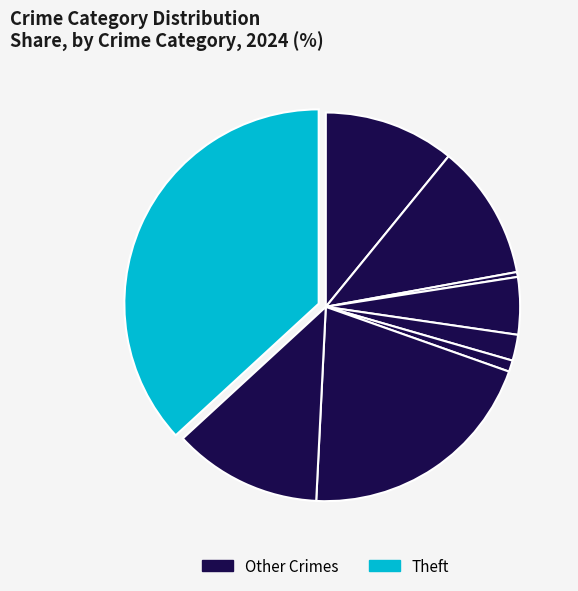

Is there a majority slice in this chart?

No